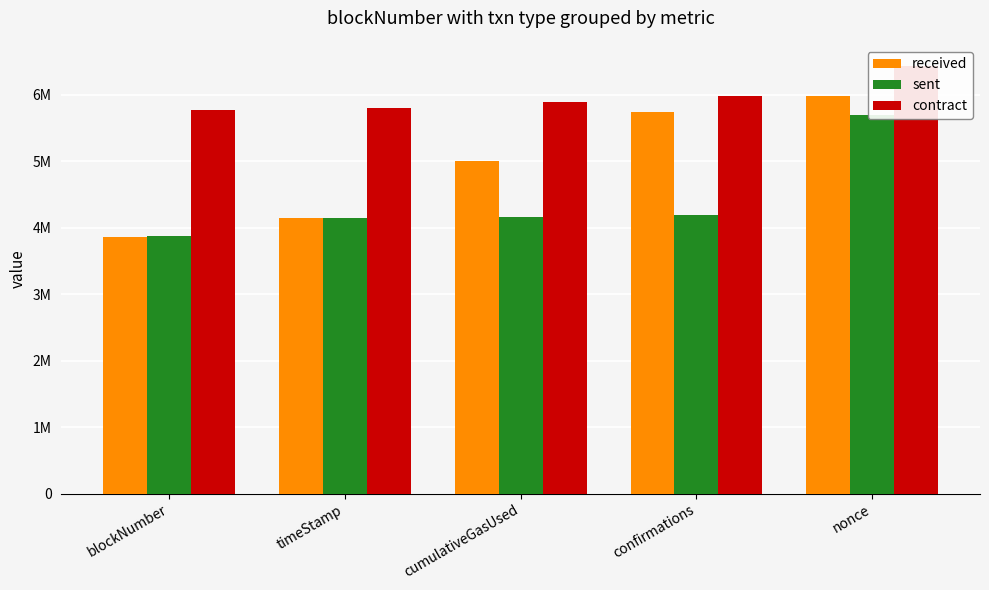

What is the average value of the contract series?

5969123